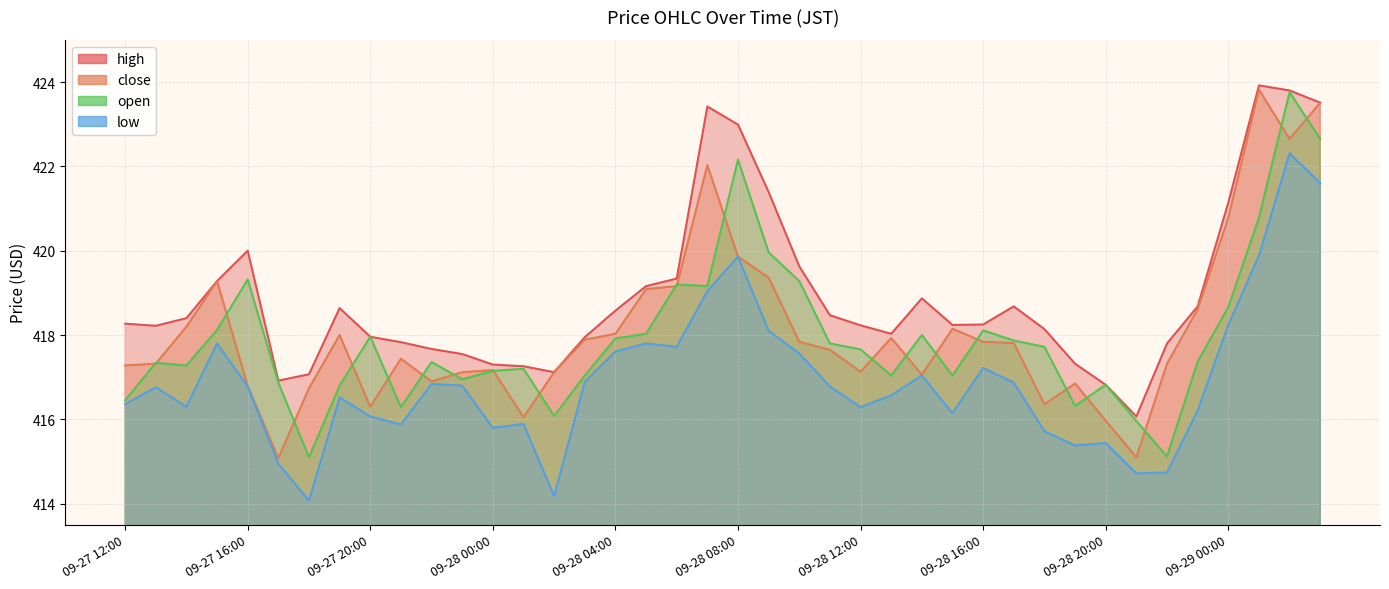

True or false: open and high intersect in this chart.

False